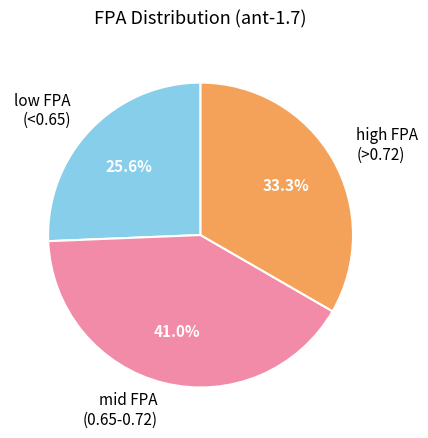

Rank the categories by value from highest to lowest.

mid FPA (0.65-0.72), high FPA (>0.72), low FPA (<0.65)